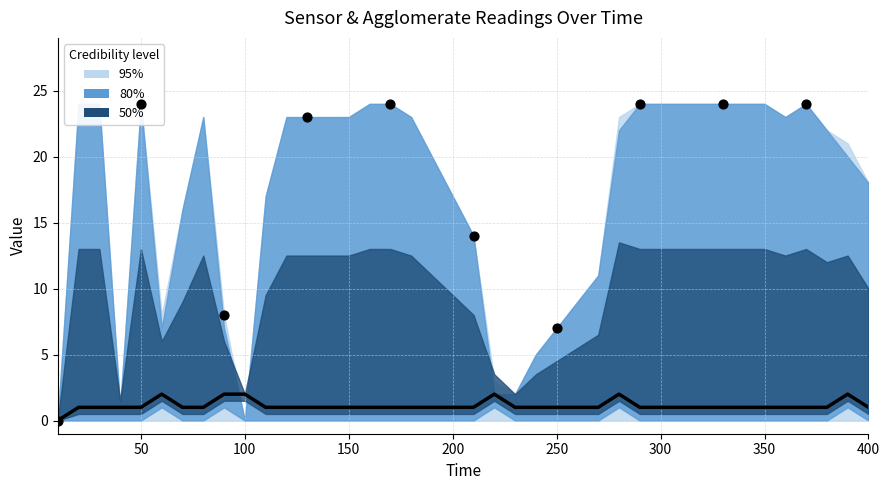

At how many categories does at least one series exceed 18?

24